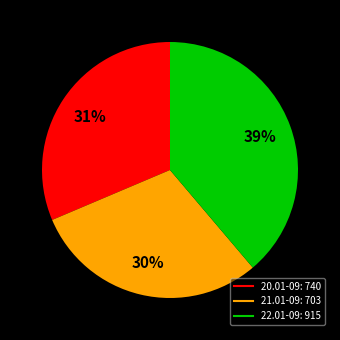

To the nearest percent, what is the difference between the largest and smallest slice percentages?

9%